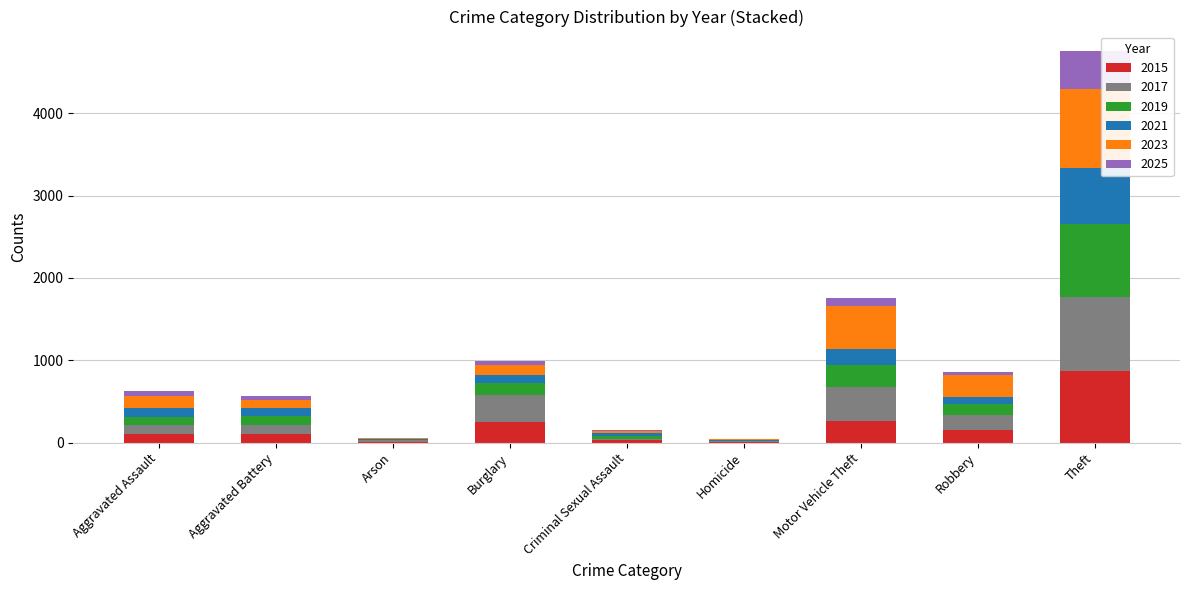

At which label does 2015 reach its peak?

Theft